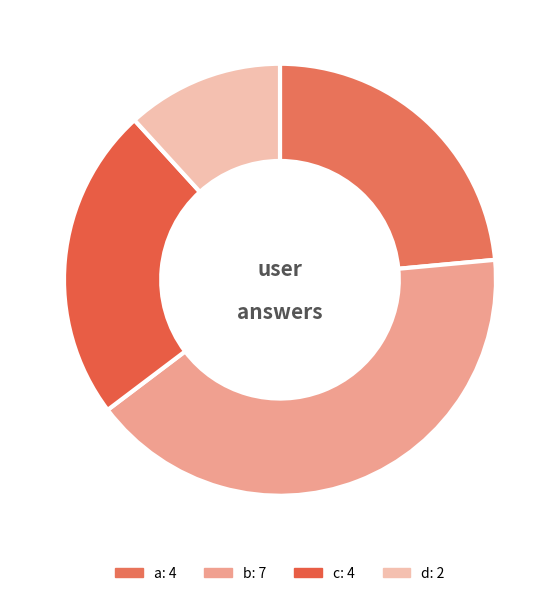

What is the ratio of the value at c to the value at a?

1.0